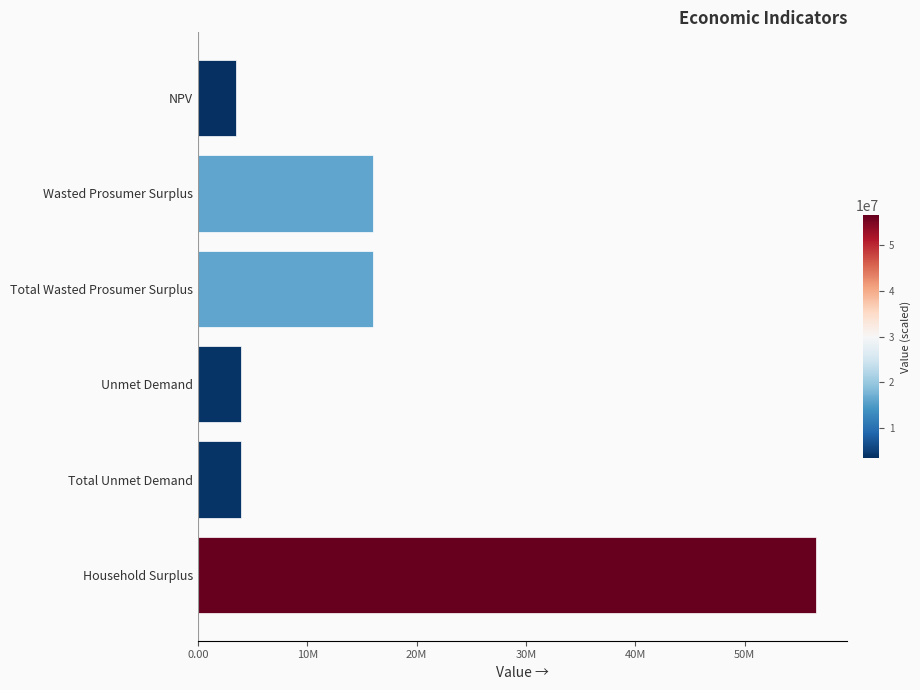

Does the chart contain any negative values?

No